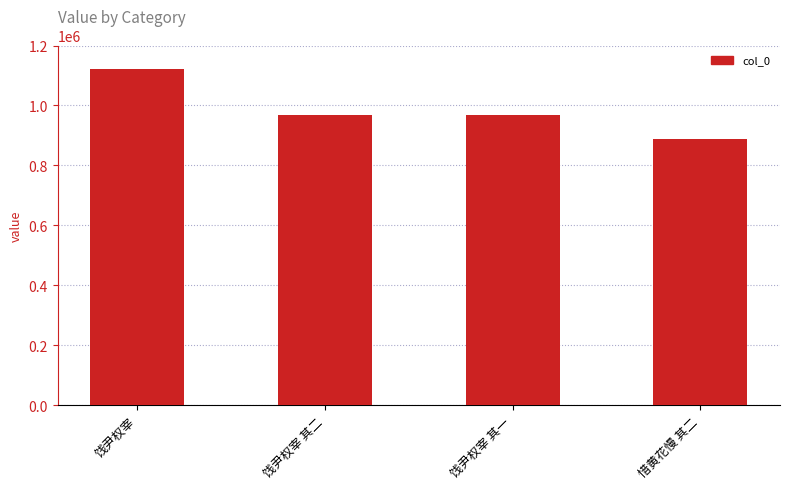

True or false: the data shows 1123246 at 饯尹权宰.

True